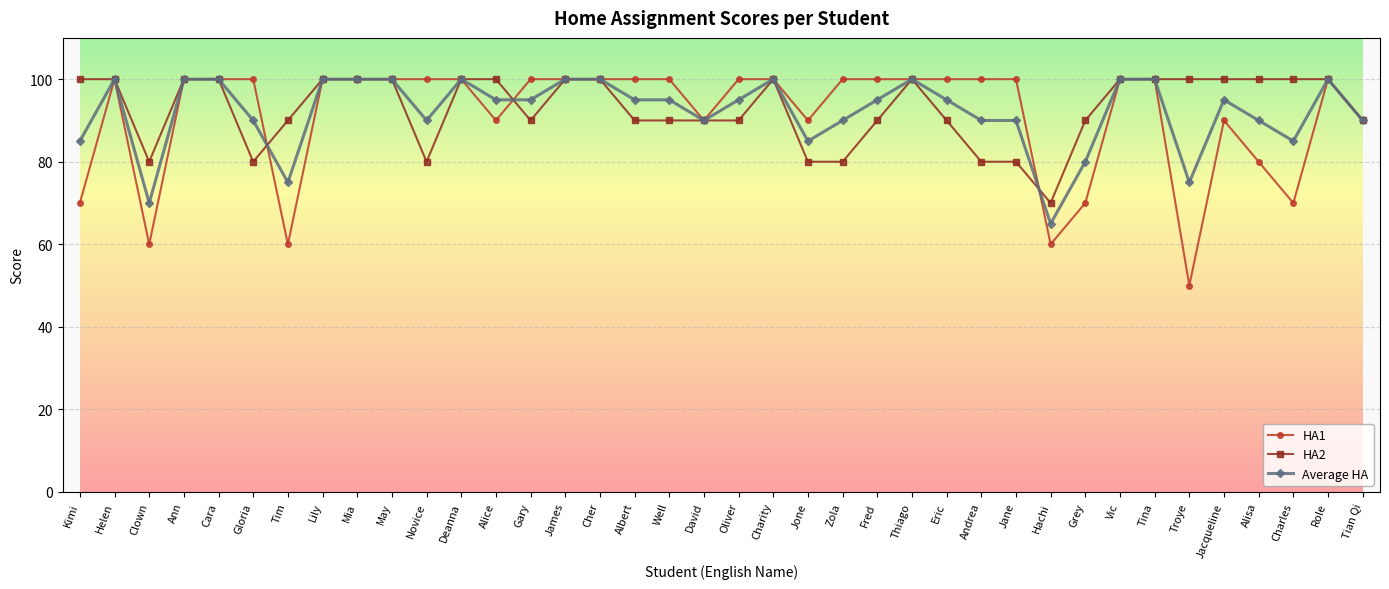

What is the difference between the HA2 values at Alisa and Novice?

20